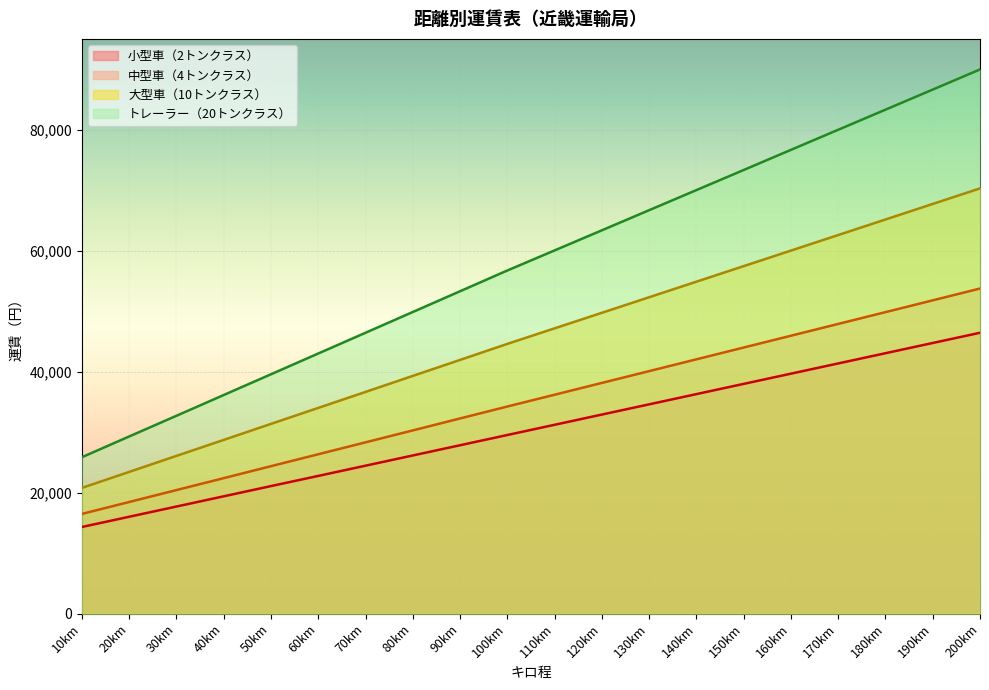

Reading left to right, transcribe all the data shown in this chart.

小型車（2トンクラス）: 14330	16020	17710	19400	21090	22770	24460	26150	27840	29530	31220	32910	34600	36290	37980	39670	41360	43050	44740	46430
中型車（4トンクラス）: 16490	18460	20430	22400	24380	26350	28320	30290	32270	34240	36190	38140	40090	42040	43990	45940	47890	49840	51790	53740
大型車（10トンクラス）: 20790	23430	26080	28720	31370	34010	36650	39300	41940	44590	47160	49730	52300	54870	57440	60010	62580	65150	67720	70290
トレーラー（20トンクラス）: 25860	29290	32710	36140	39570	43000	46430	49860	53290	56720	60040	63360	66690	70010	73330	76660	79980	83300	86620	89950